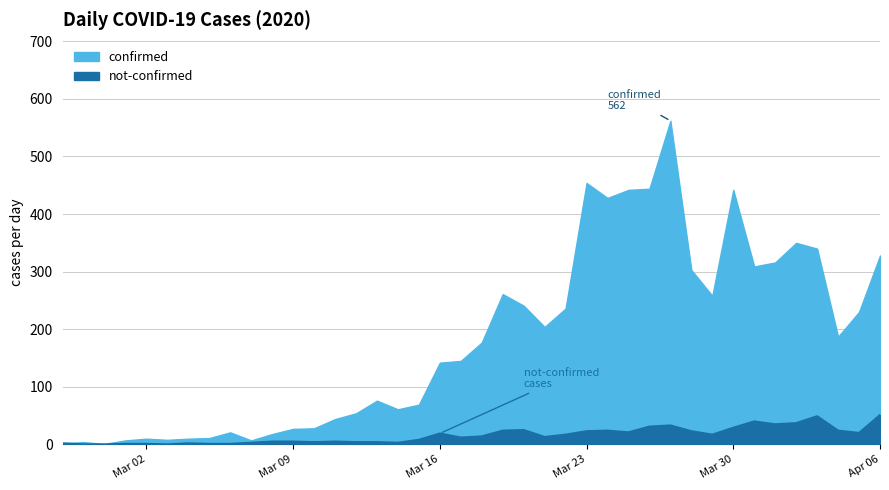

Reading left to right, extract all data points from this chart.

confirmed: 2	4	1	7	10	8	10	11	21	7	18	27	28	44	54	76	61	69	142	145	177	261	241	204	236	454	428	442	444	562	303	258	442	309	316	350	340	187	230	328
not-confirmed: 2	0	0	1	1	0	2	1	1	3	5	5	4	5	4	4	3	8	19	12	14	24	25	13	17	23	24	21	31	33	23	17	29	40	35	37	49	24	20	51